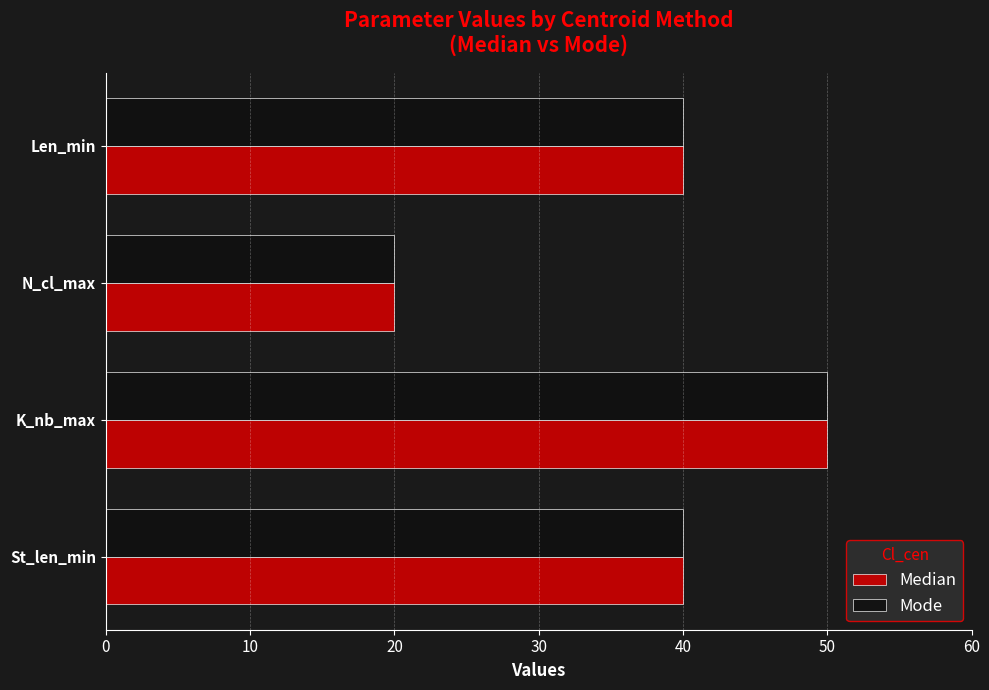

What is the minimum value shown in the chart?

20